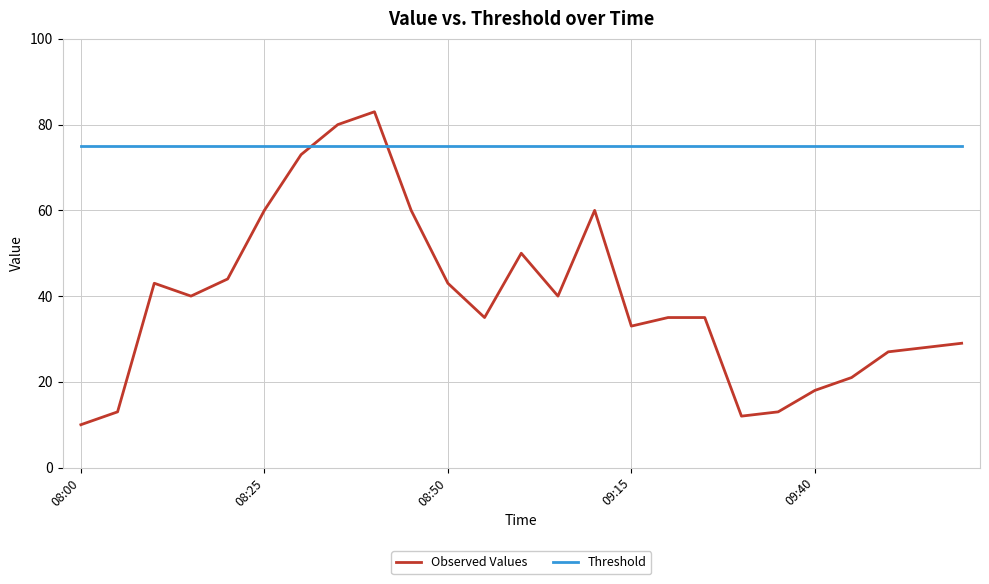

What is the difference between the maximum and minimum values in the Observed Values series?

73